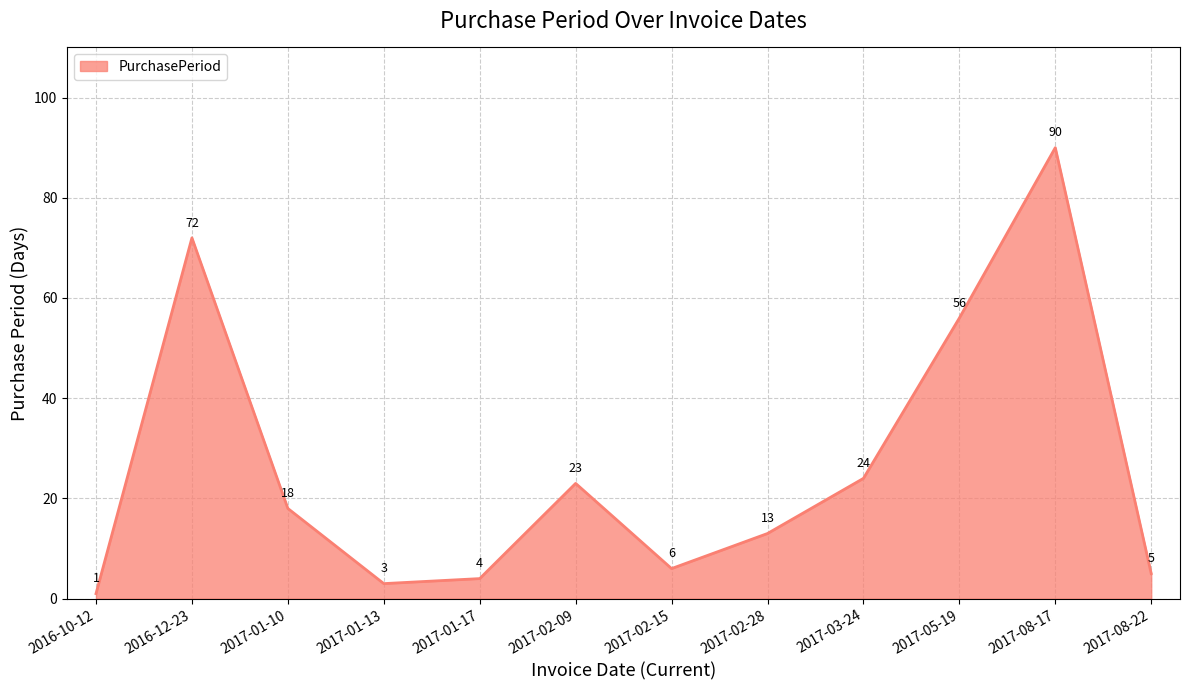

What is the approximate value at 2016-10-12?

1